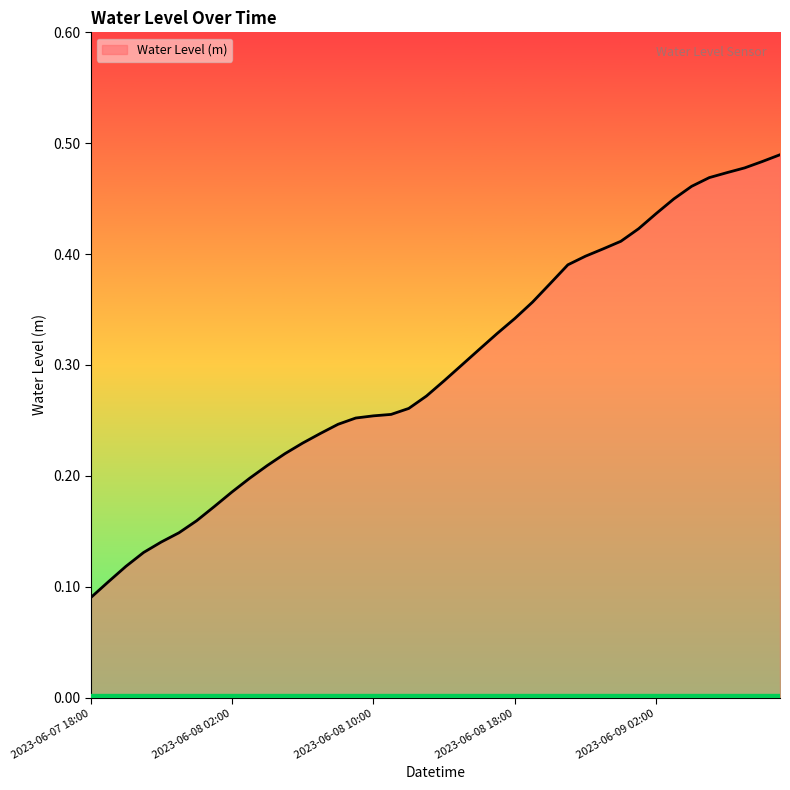

Does the chart display data point markers on the line(s)?

No